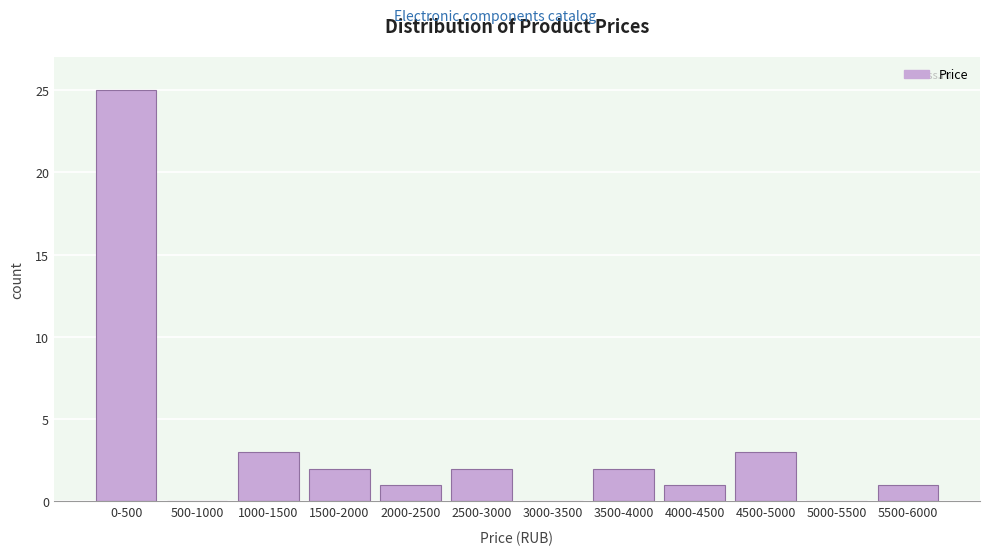

Reading right to left, transcribe all the data shown in this chart.

5500-6000=1	5000-5500=0	4500-5000=3	4000-4500=1	3500-4000=2	3000-3500=0	2500-3000=2	2000-2500=1	1500-2000=2	1000-1500=3	500-1000=0	0-500=25